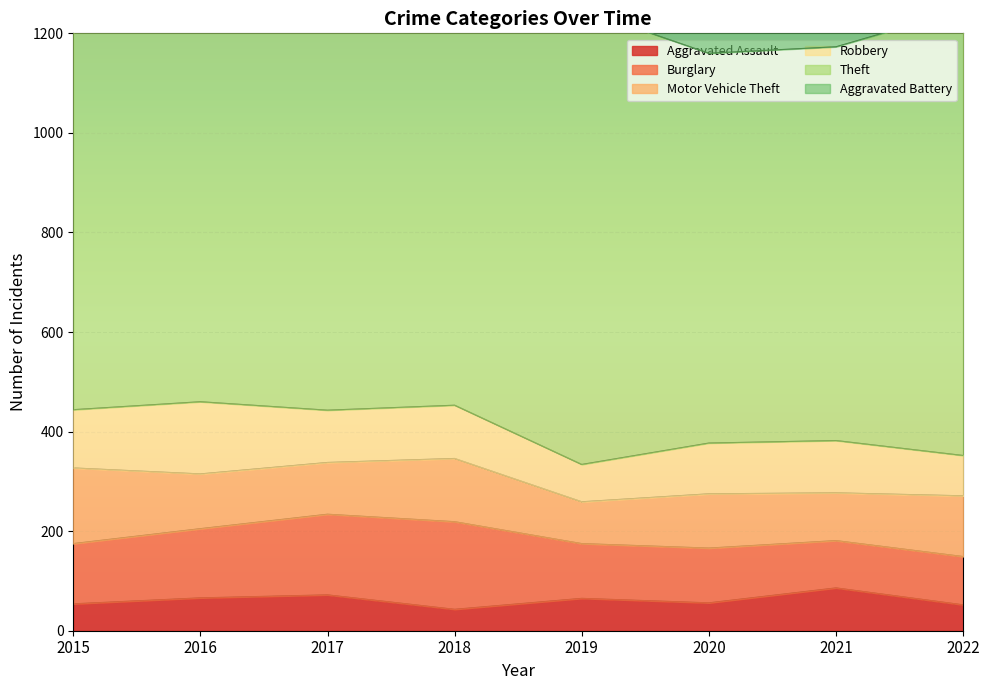

The value of Aggravated Assault at 2022 is 52. True or false?

True